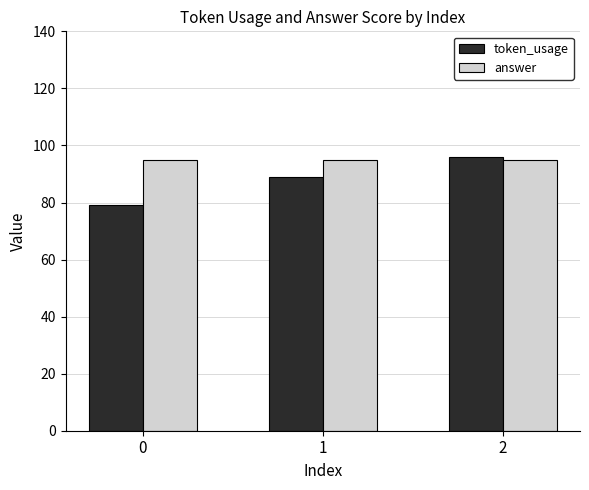

What are all the series names shown in the legend?

token_usage, answer